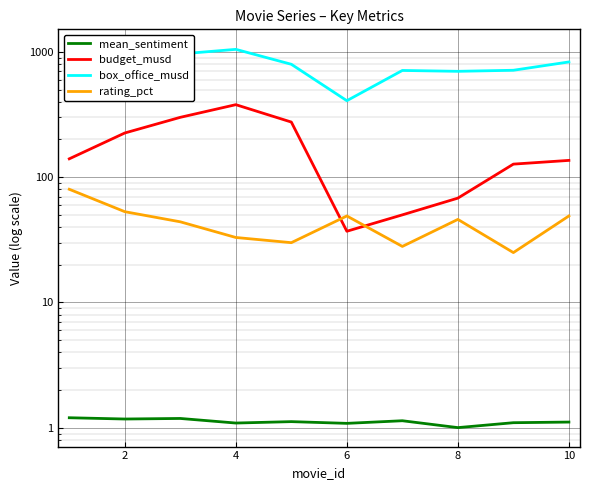

How many interior local peaks does the rating_pct series have?

2